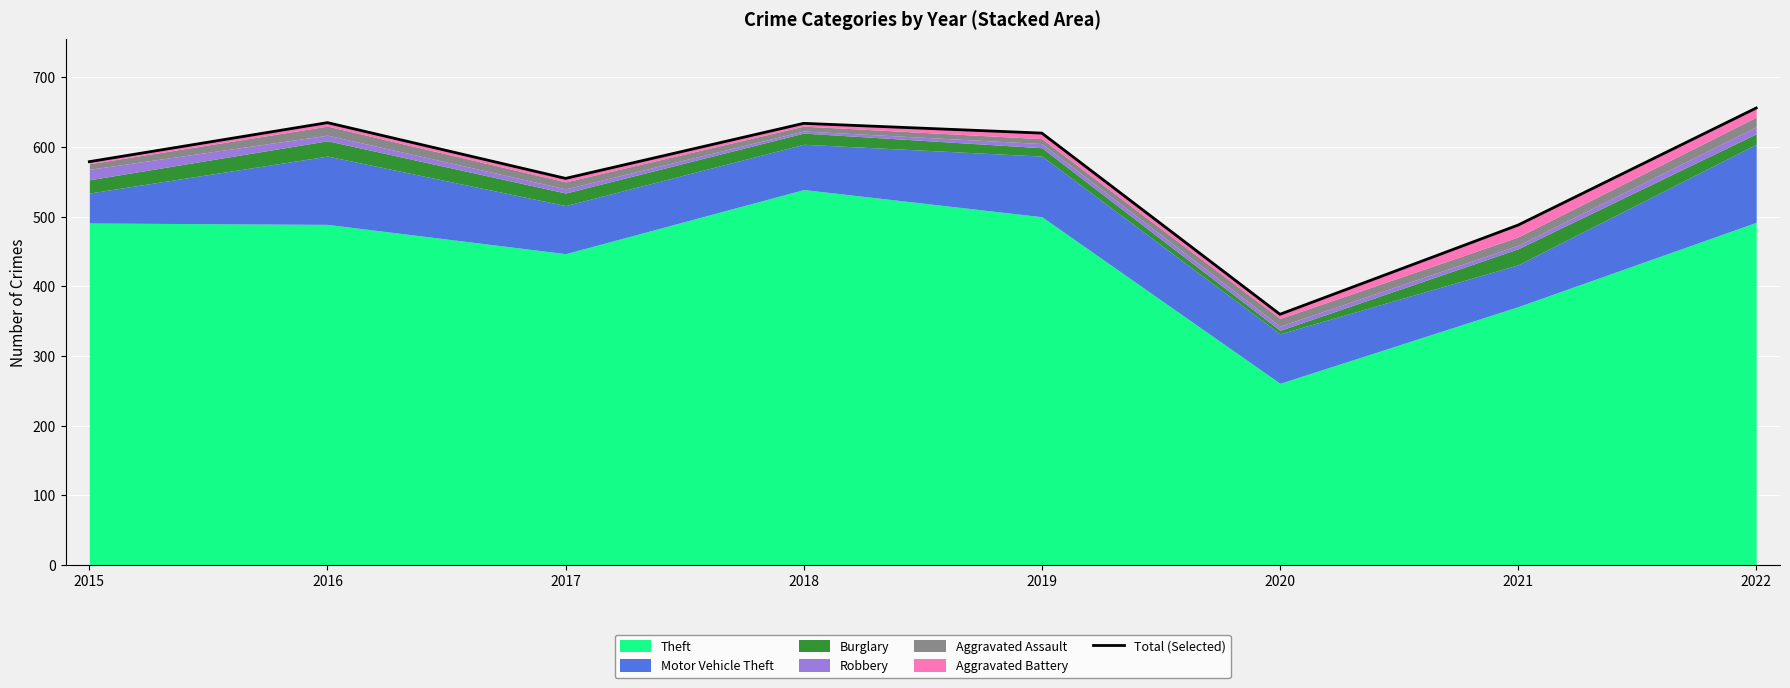

How many points are higher than both their immediate neighbors (excluding endpoints)?

2